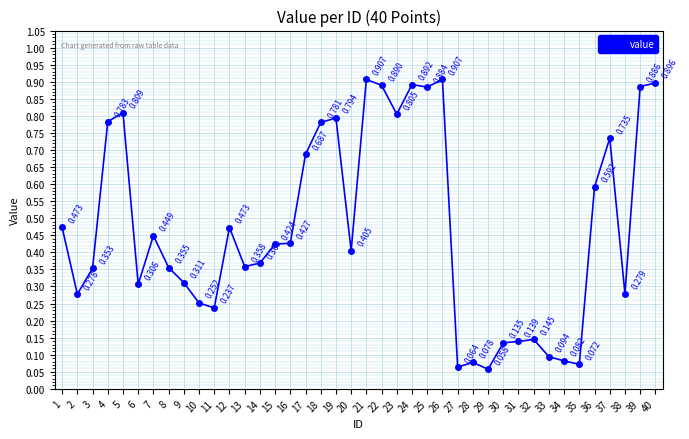

True or false: the data has more than 2 interior local peaks.

True